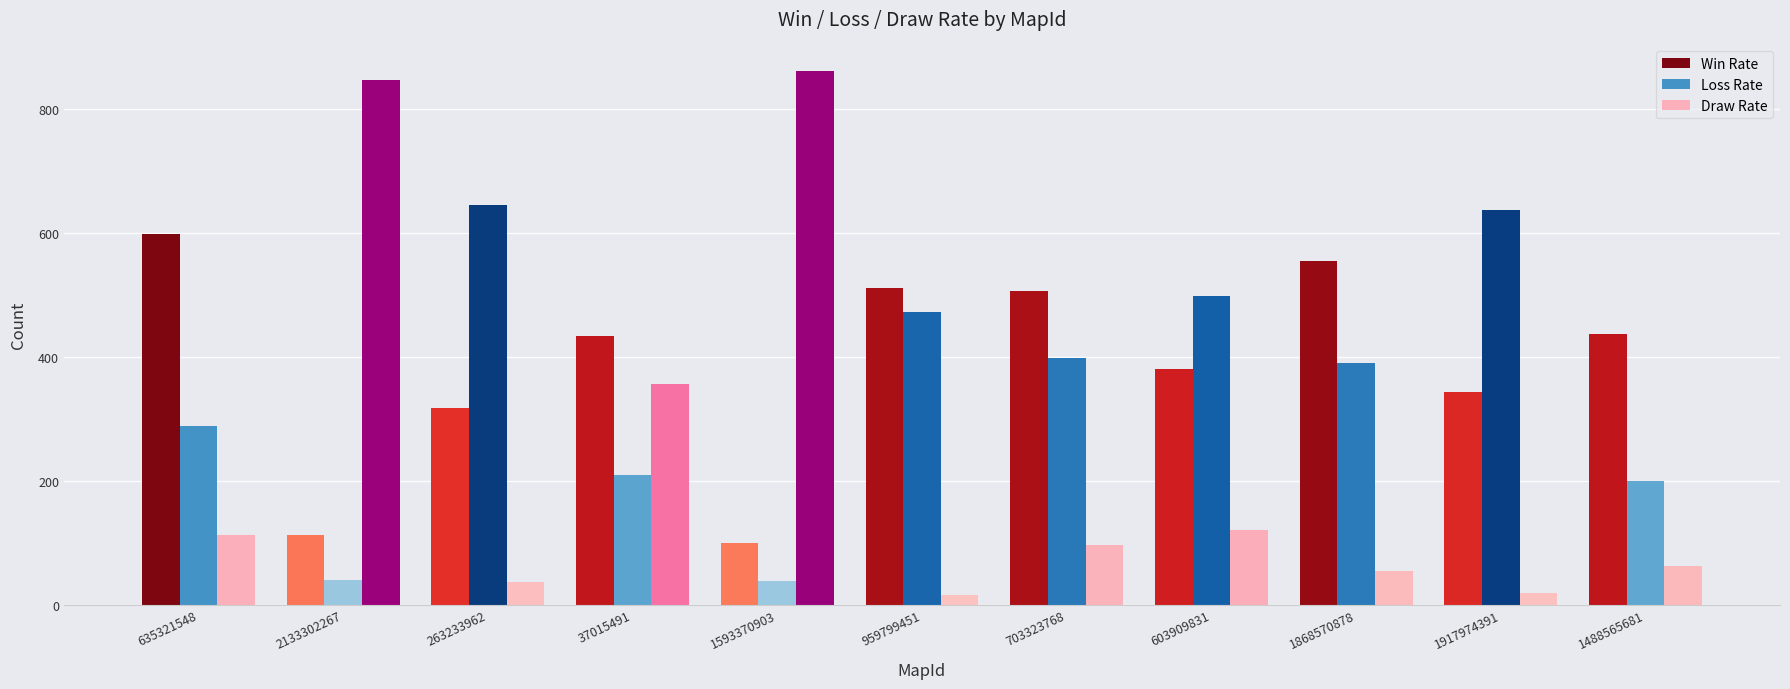

Which series has the widest spread of values?

Draw Rate